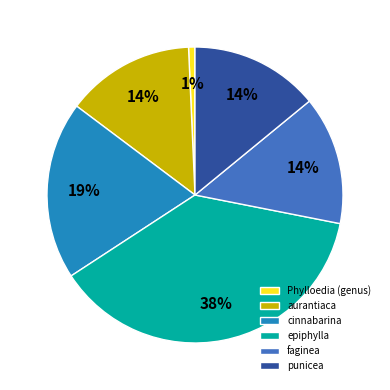

Which has a higher value, punicea or cinnabarina?

cinnabarina